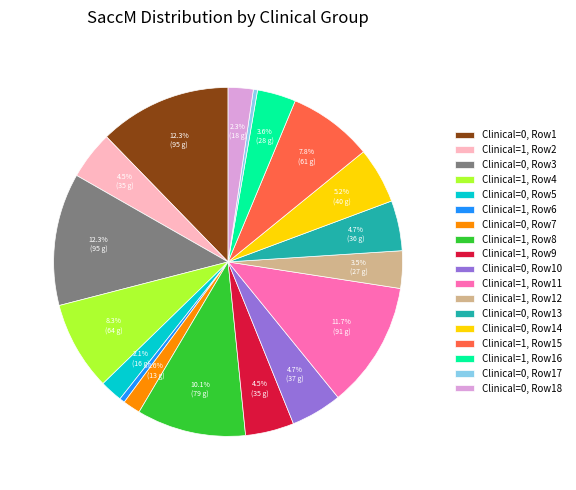

To the nearest percent, what is the difference between the largest and smallest slice percentages?

12%